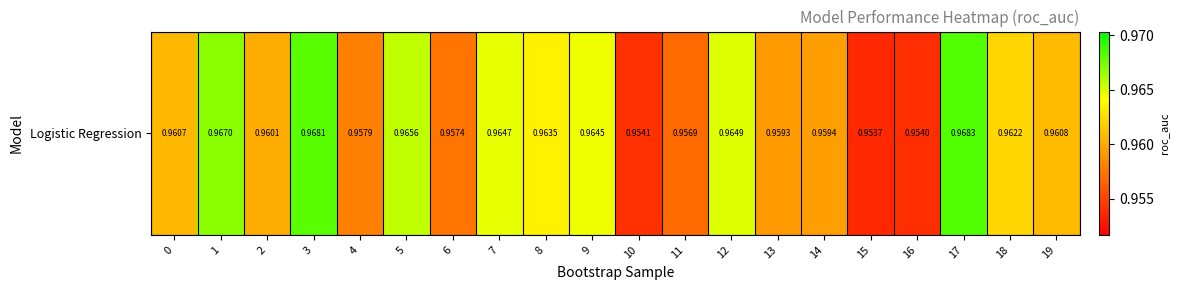

True or false: the data shows 0.5 at 17.

False